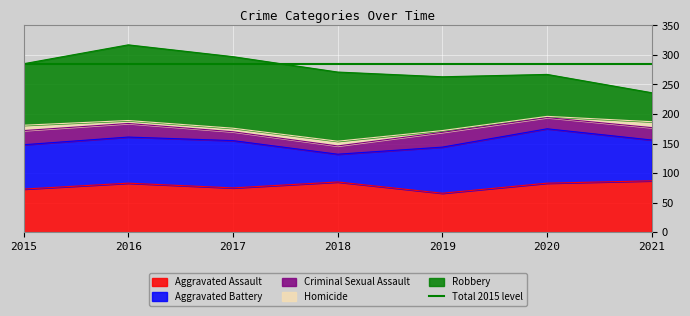

Reading left to right, extract all data points from this chart.

Aggravated Assault: 2015=73	2016=83	2017=75	2018=85	2019=66	2020=83	2021=87
Aggravated Battery: 2015=75	2016=78	2017=80	2018=47	2019=78	2020=92	2021=69
Criminal Sexual Assault: 2015=24	2016=23	2017=15	2018=14	2019=25	2020=19	2021=21
Homicide: 2015=9	2016=5	2017=6	2018=8	2019=3	2020=2	2021=10
Robbery: 2015=104	2016=128	2017=121	2018=117	2019=91	2020=71	2021=49